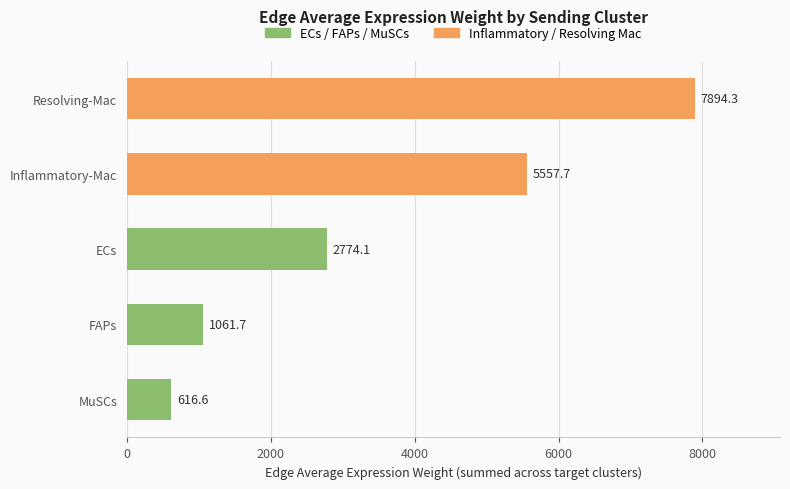

Reading top to bottom, transcribe all the data shown in this chart.

Resolving-Mac=7894.3	Inflammatory-Mac=5557.7	ECs=2774.1	FAPs=1061.7	MuSCs=616.6